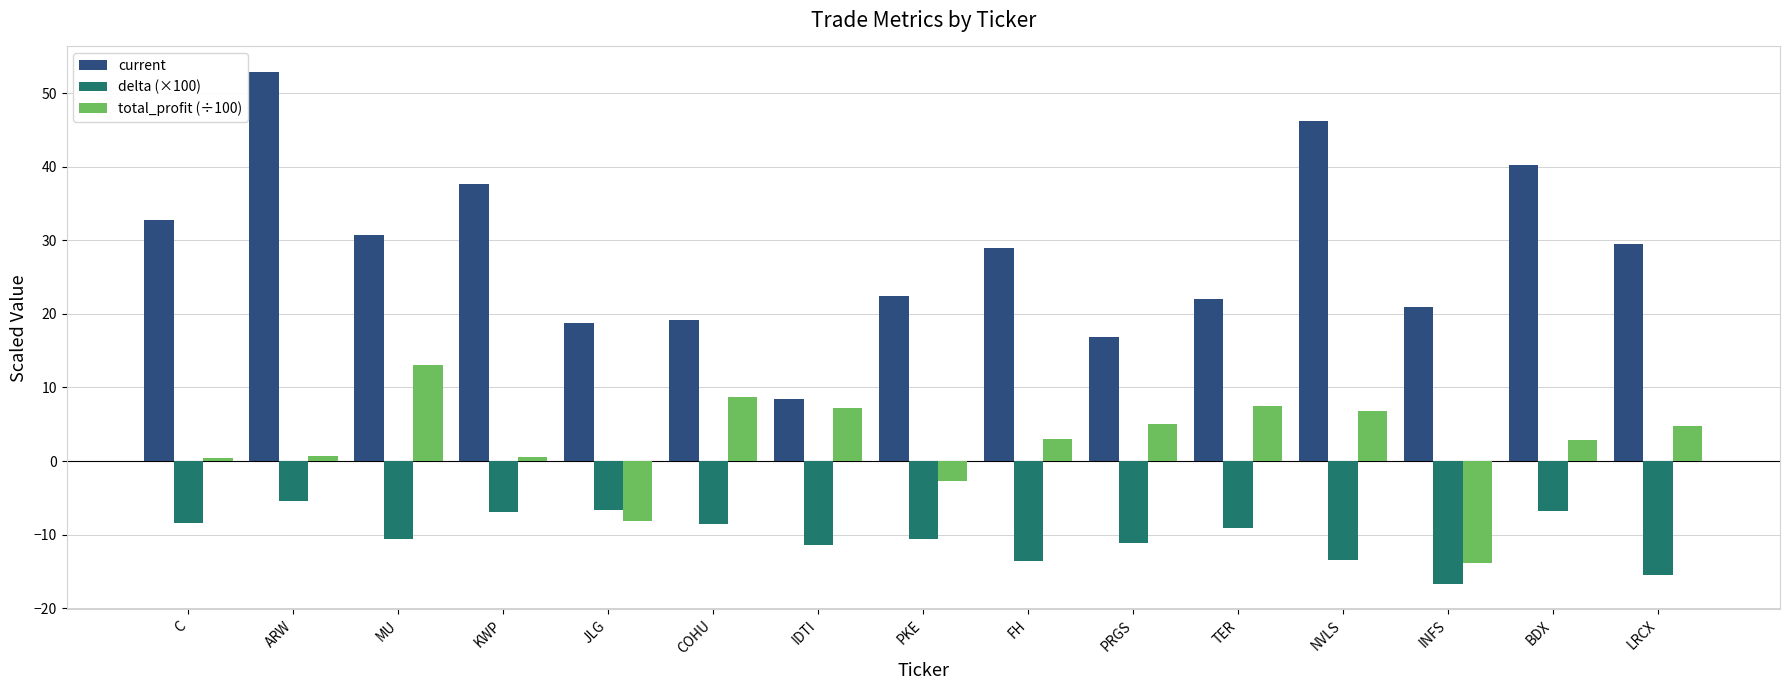

Where does the total_profit (÷100) series first go above 3?

MU